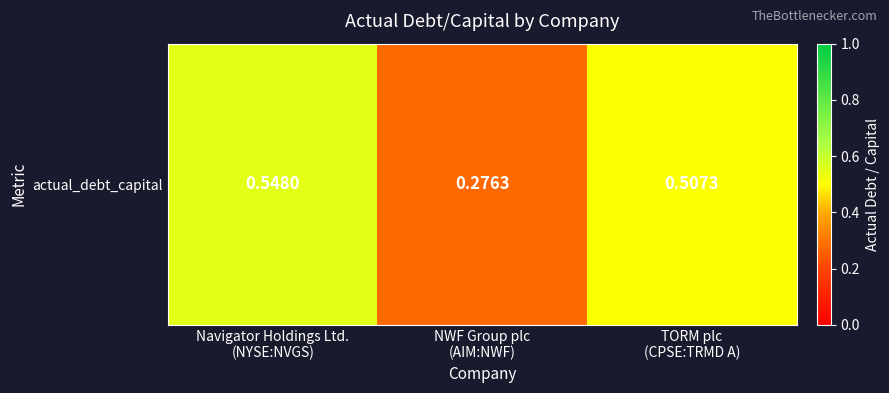

Between NWF Group plc
(AIM:NWF) and TORM plc
(CPSE:TRMD A), which is larger?

TORM plc
(CPSE:TRMD A)